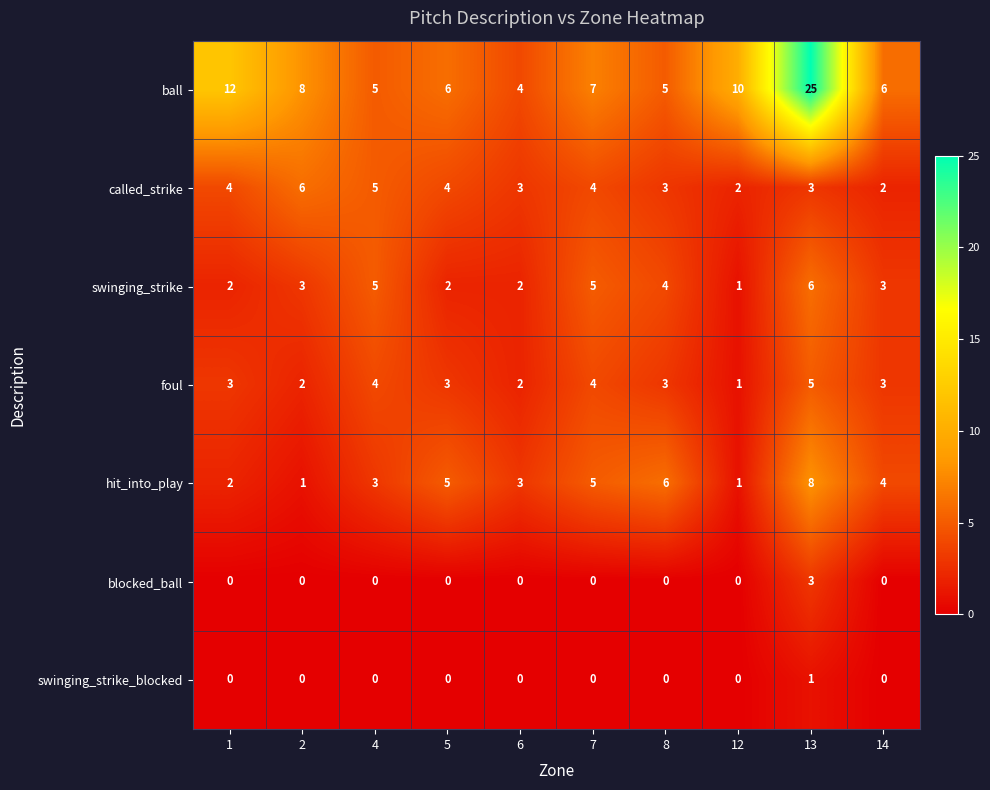

Which series has the largest total across all categories?

ball